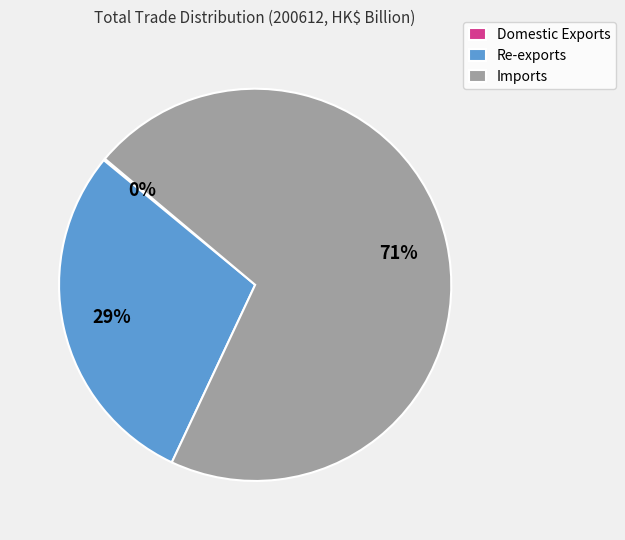

Approximately how many times larger is the value at Re-exports compared to Imports?

0.4